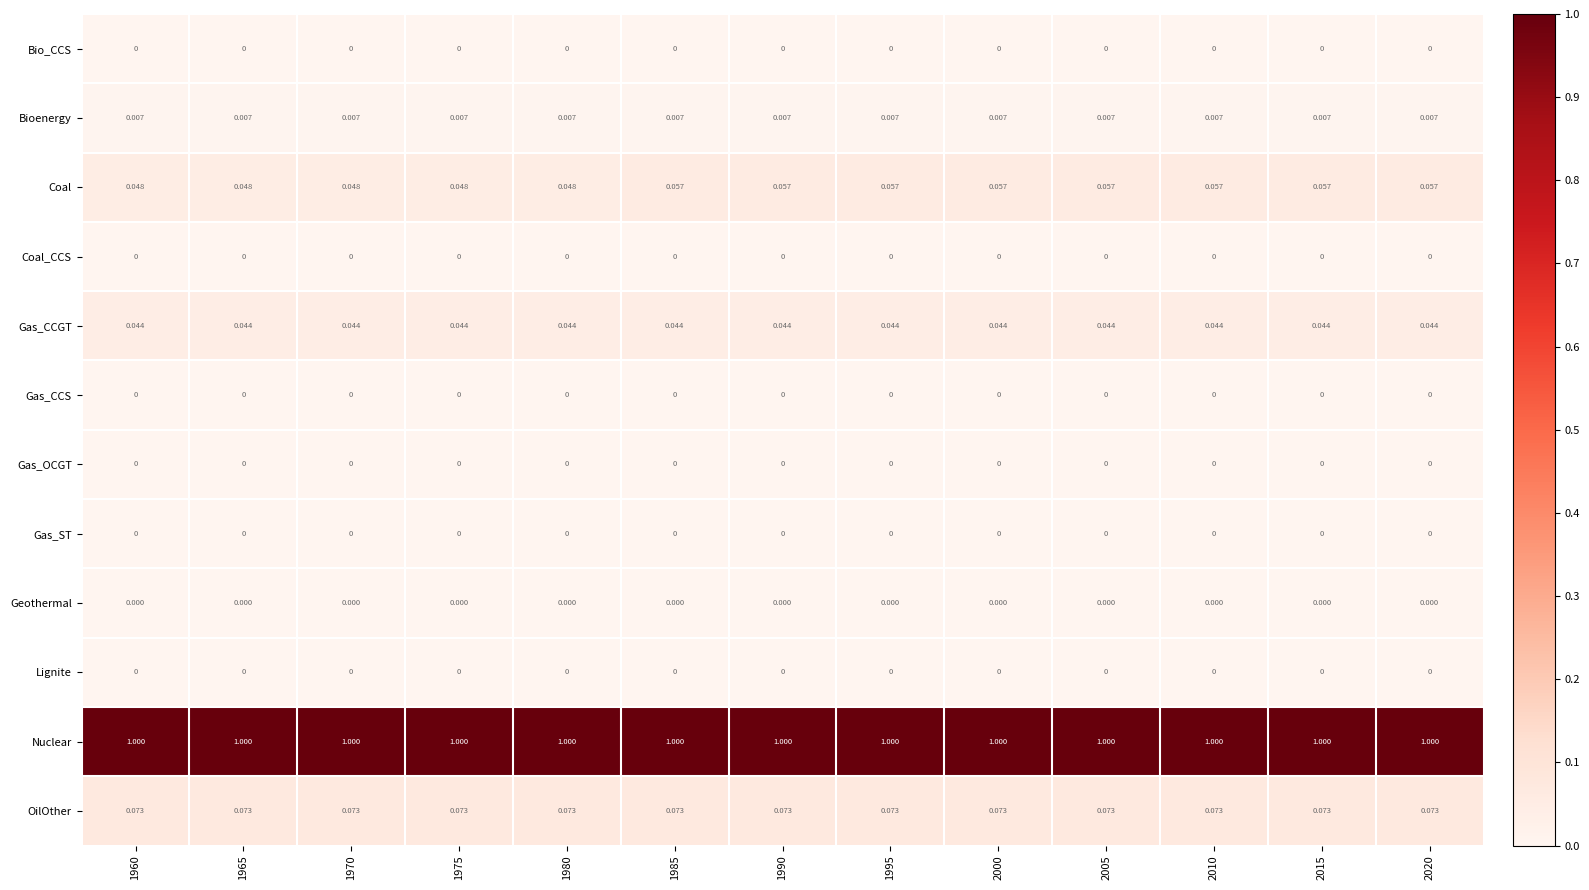

Which series changed the most between 1965 and 1985?

Coal